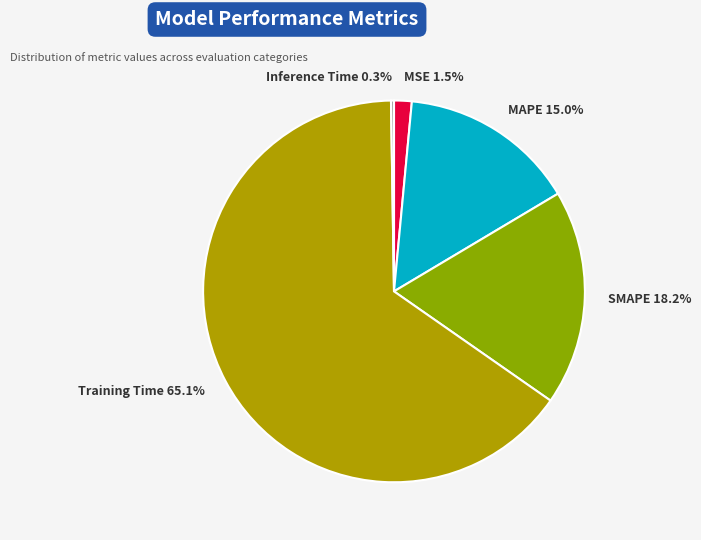

Combined, what portion of the pie is Training Time and MAPE?

80.0%